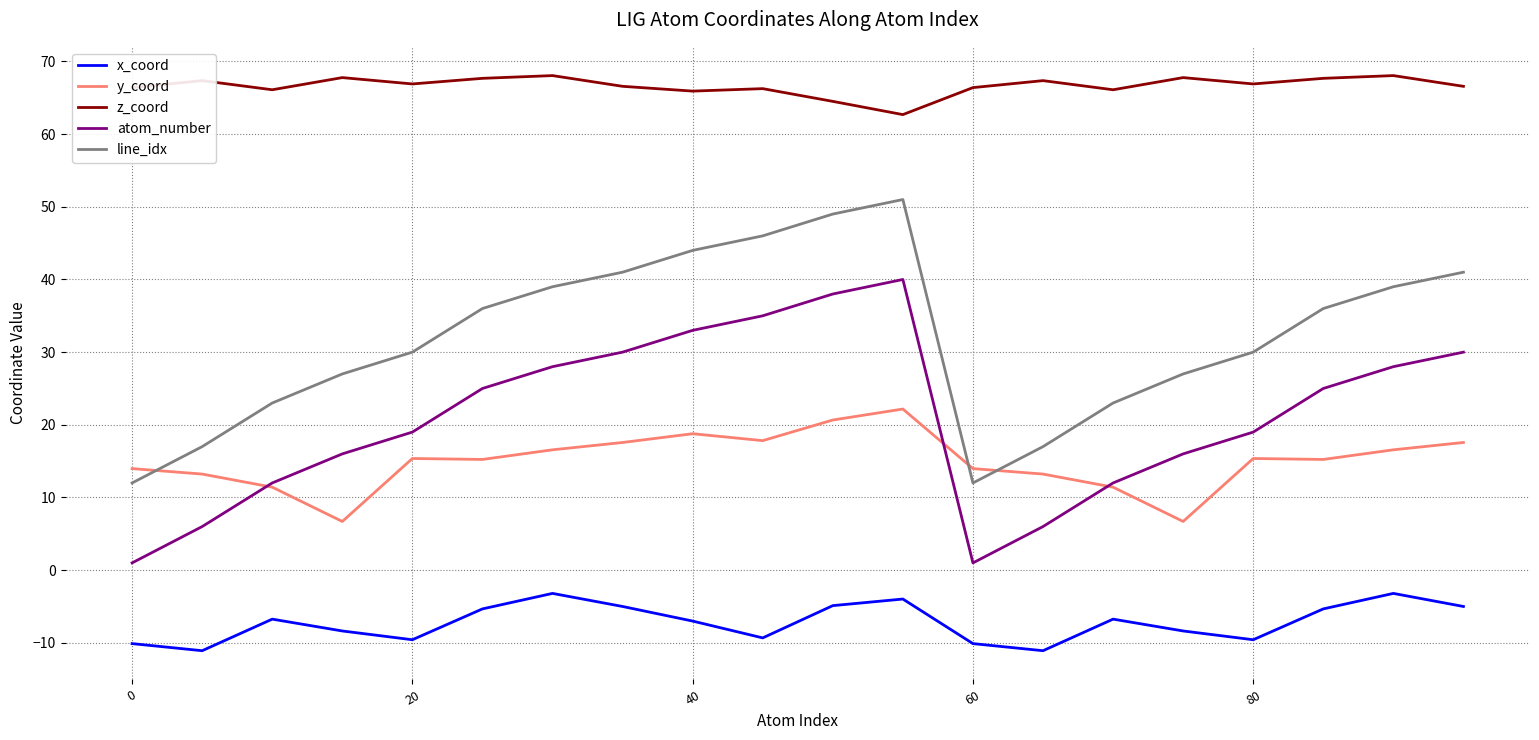

Which series has the largest total across all categories?

z_coord